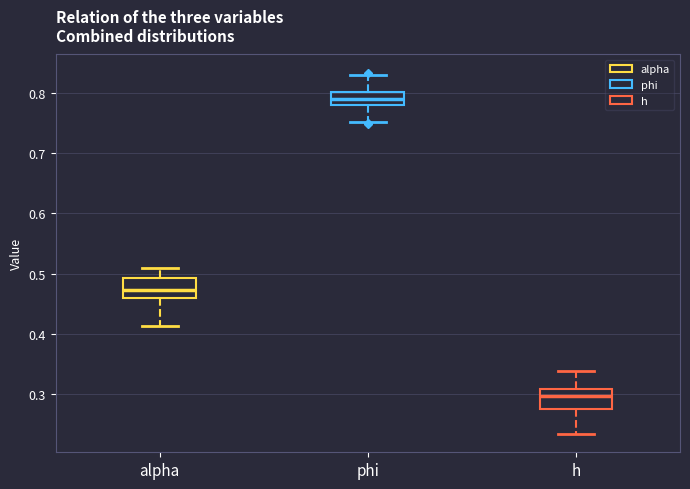

Reading left to right, read every box against the y-axis: the position of its median line, the range the box covers, and the ends of its whiskers. The values are not printed on the chart, so give them approximately, as read against the axis.

alpha: median 0.47, box 0.46 to 0.49, whiskers 0.41 to 0.51
phi: median 0.79, box 0.78 to 0.80, whiskers 0.75 to 0.83
h: median 0.30, box 0.27 to 0.31, whiskers 0.23 to 0.34